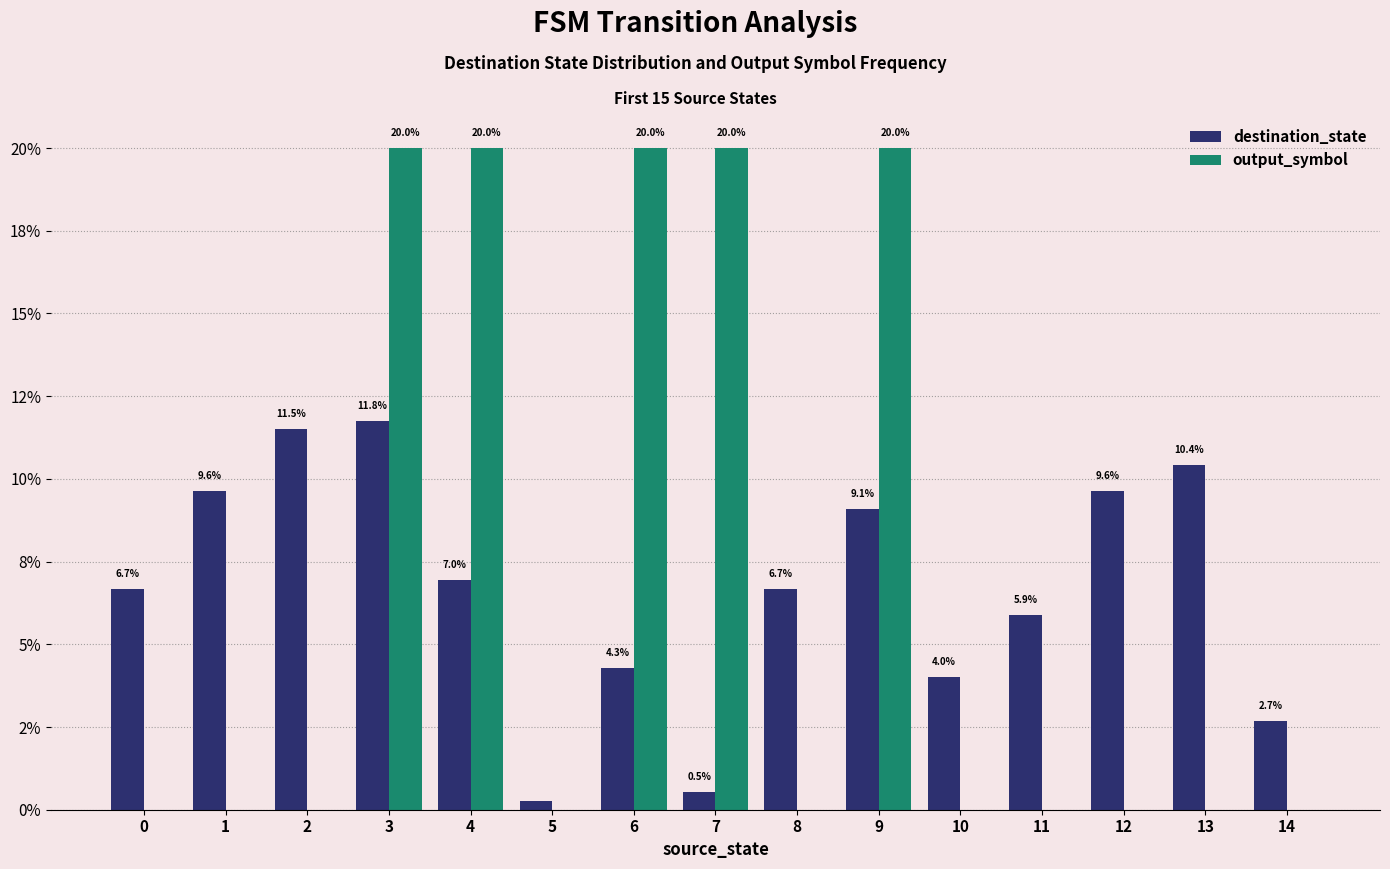

How many output_symbol values are between 0 and 20?

15